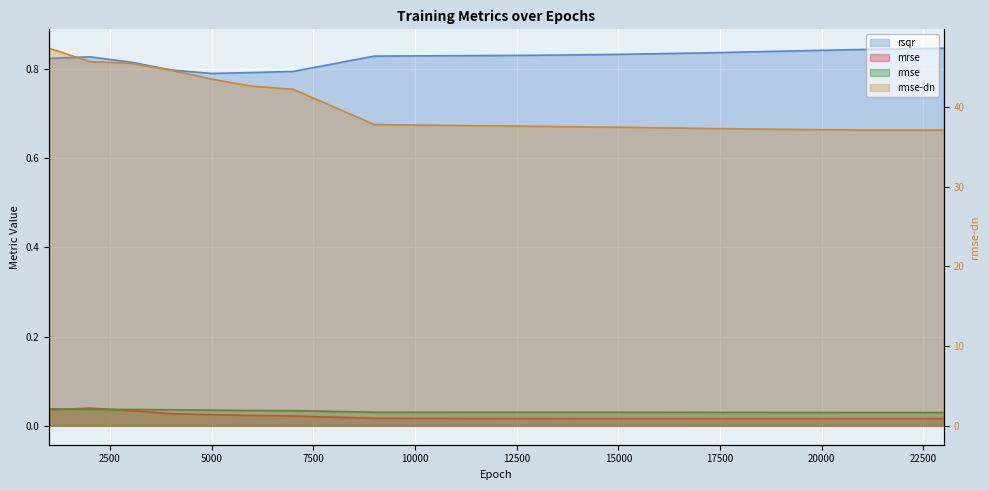

True or false: rmse and rsqr cross at least once.

False